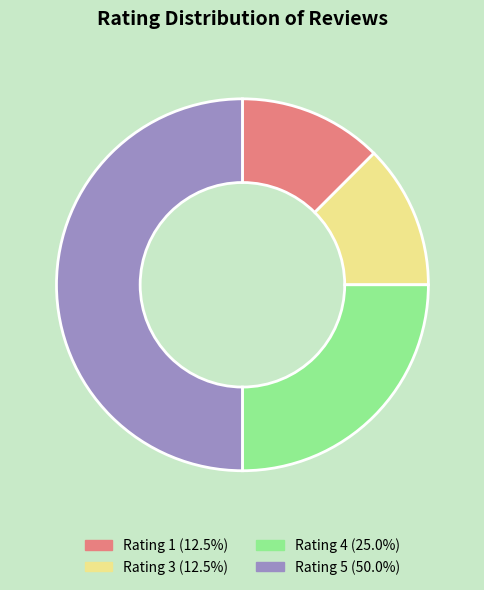

Is it true that Rating 4 is 25% of the pie?

True